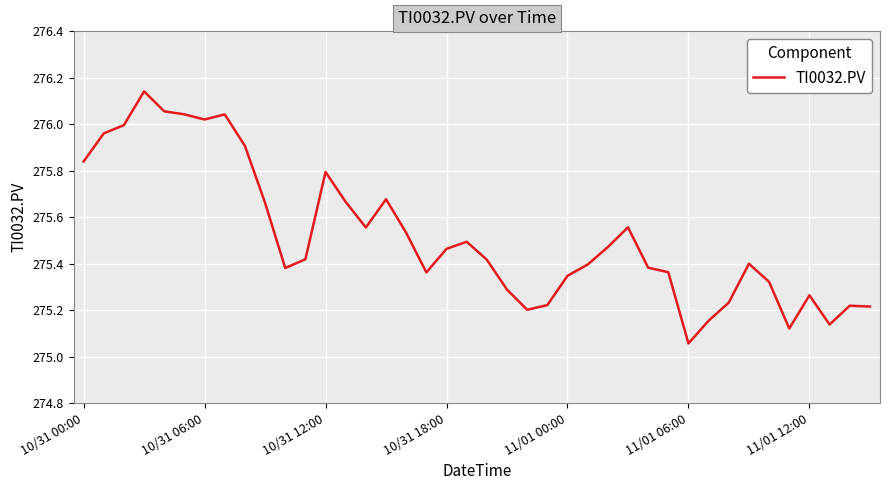

What is the difference between the maximum and minimum values?

1.1